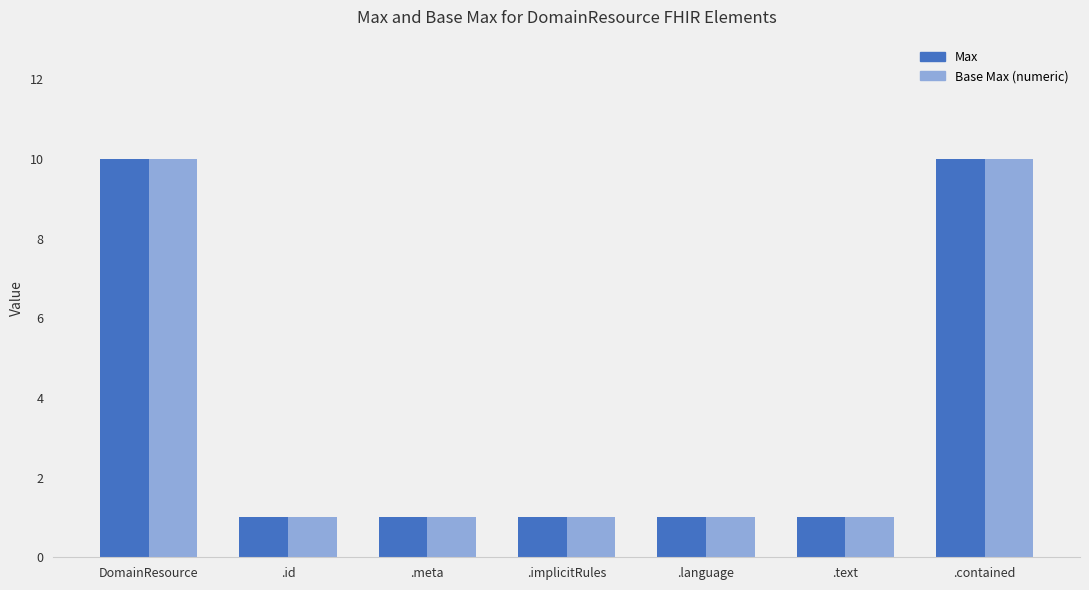

The value of Base Max (numeric) at .id is 1. True or false?

True